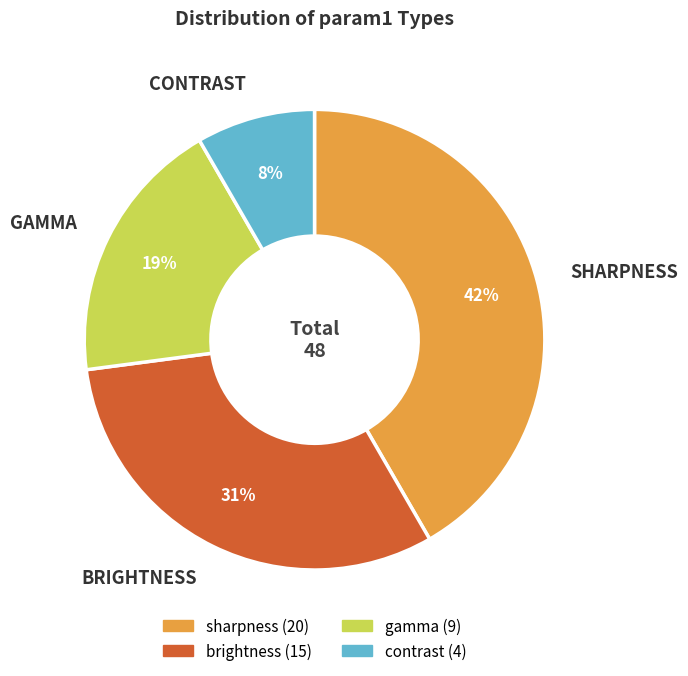

Rank the categories by value from highest to lowest.

sharpness, brightness, gamma, contrast